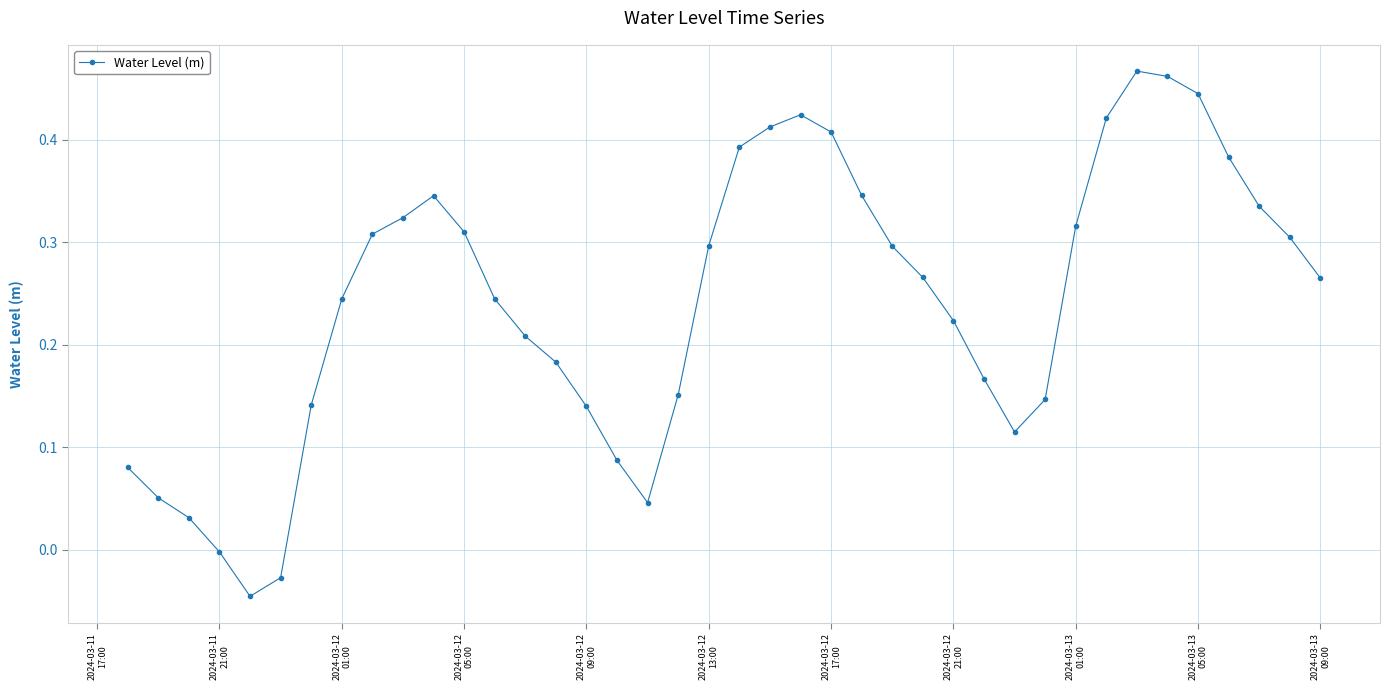

Is this an area chart (filled region under the line)?

No